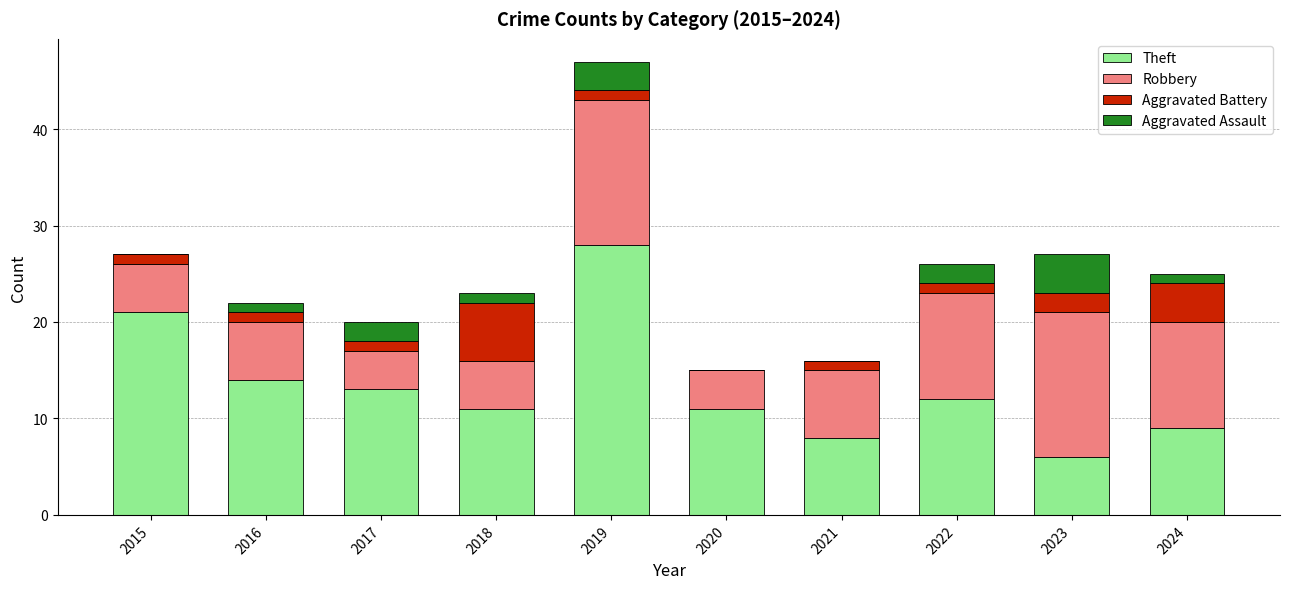

Which category has the highest value in the Theft series?

2019